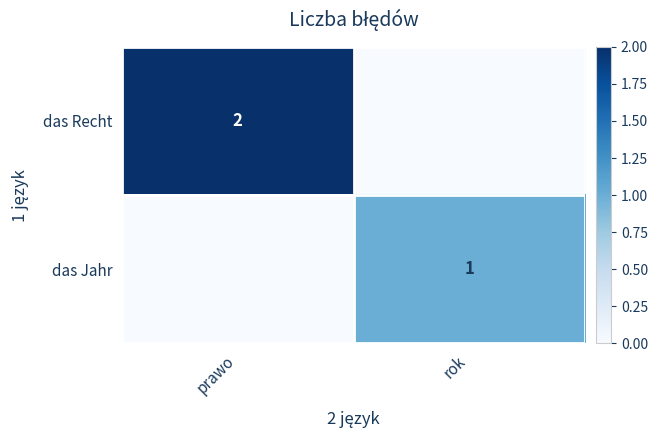

True or false: das Recht has a value of 1 at prawo.

False